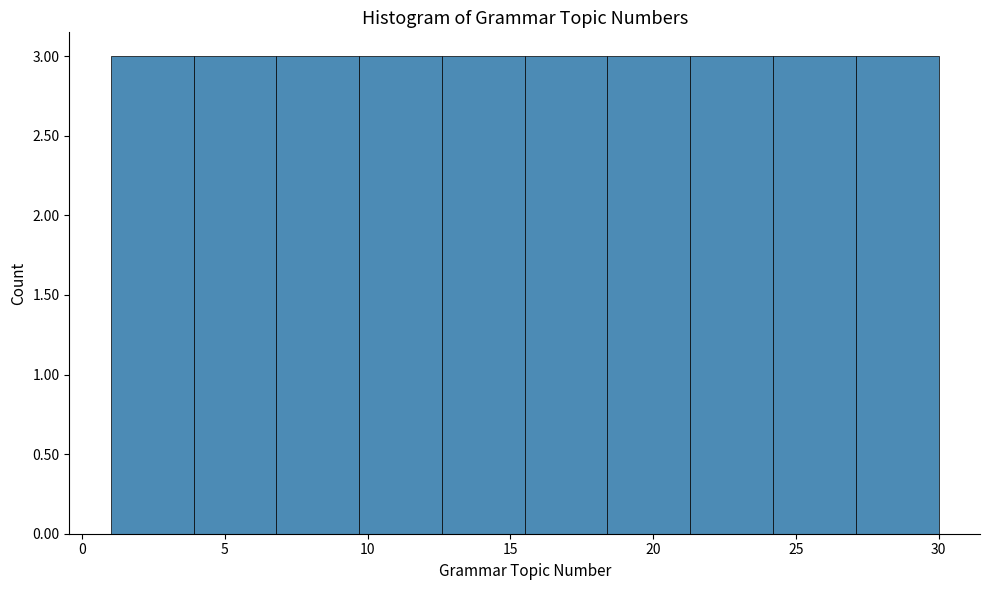

Reading left to right, list every bar in this chart as the range it spans on the x-axis followed by its height. Neither the bar edges nor the heights are printed on the chart, so give them approximately, as read against the axes.

1.0 to 3.9: 3
3.9 to 6.8: 3
6.8 to 9.7: 3
9.7 to 12.6: 3
12.6 to 15.5: 3
15.5 to 18.4: 3
18.4 to 21.3: 3
21.3 to 24.2: 3
24.2 to 27.1: 3
27.1 to 30.0: 3